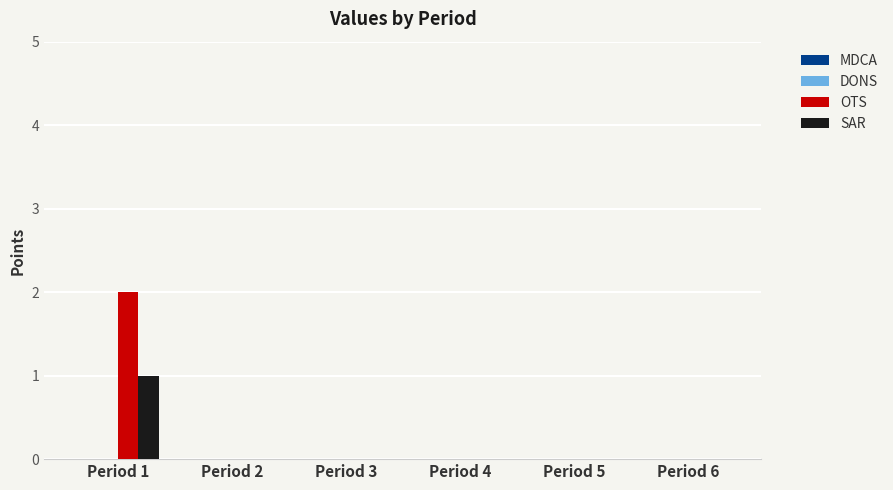

Are the bars grouped side by side (vs. stacked)?

Yes